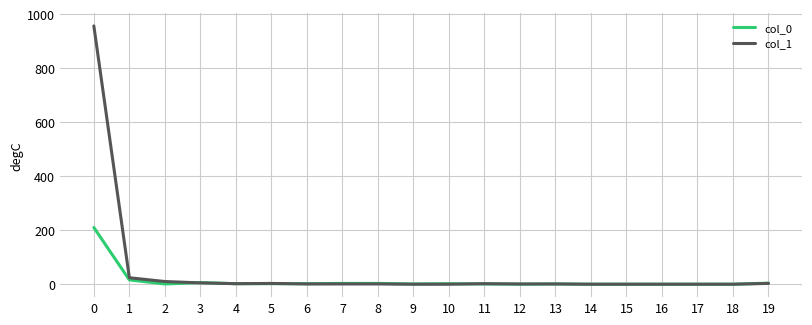

Rank the series by their maximum value, from highest to lowest.

col_1, col_0